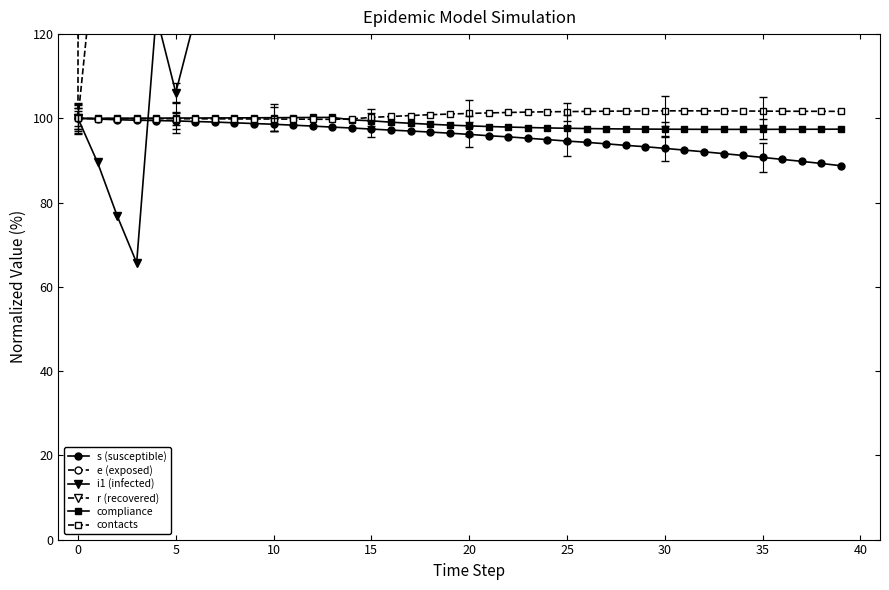

What is the highest value of the s (susceptible) series?

100.0